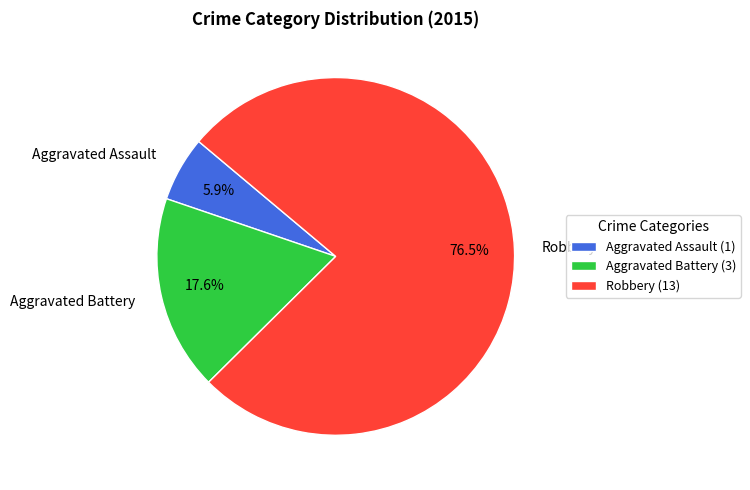

Between Robbery and Aggravated Battery, which is larger?

Robbery